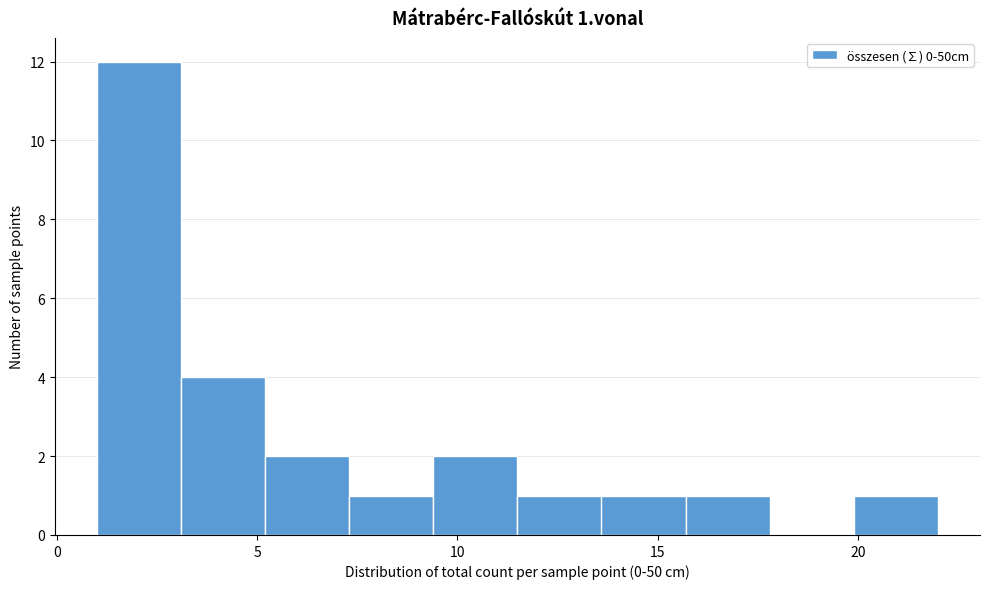

Which range on the x-axis has the tallest bar?

1.0 to 3.1